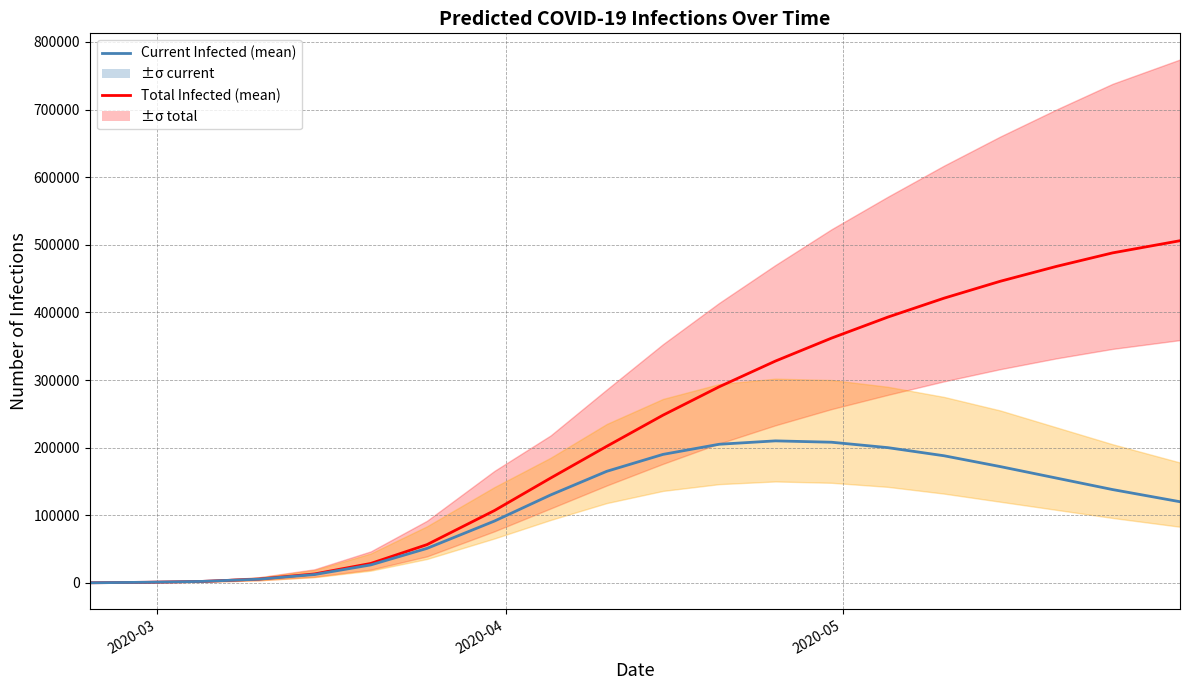

Does the chart have visible grid lines?

Yes